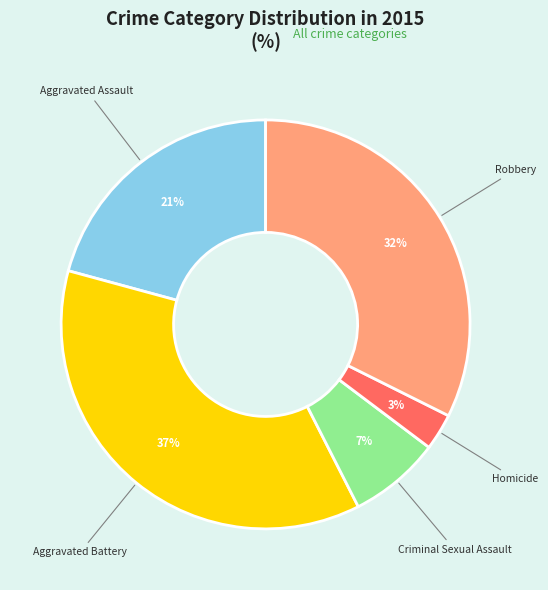

The Aggravated Battery slice represents 31% of the pie. True or false?

False